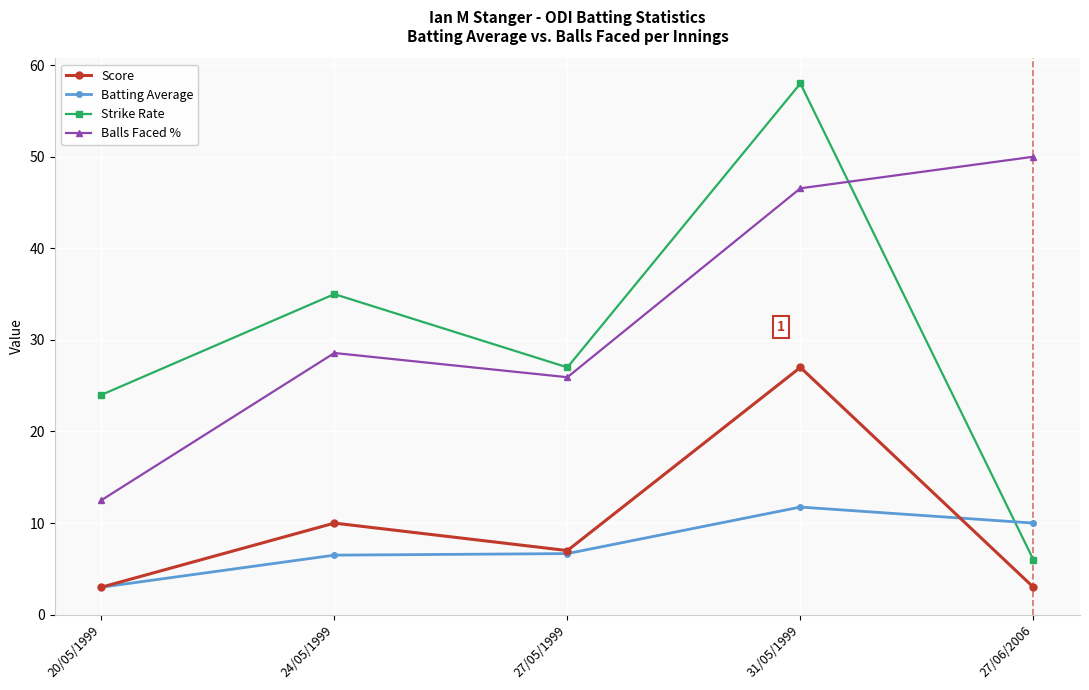

What is the approximate value of Score at 20/05/1999?

3.0